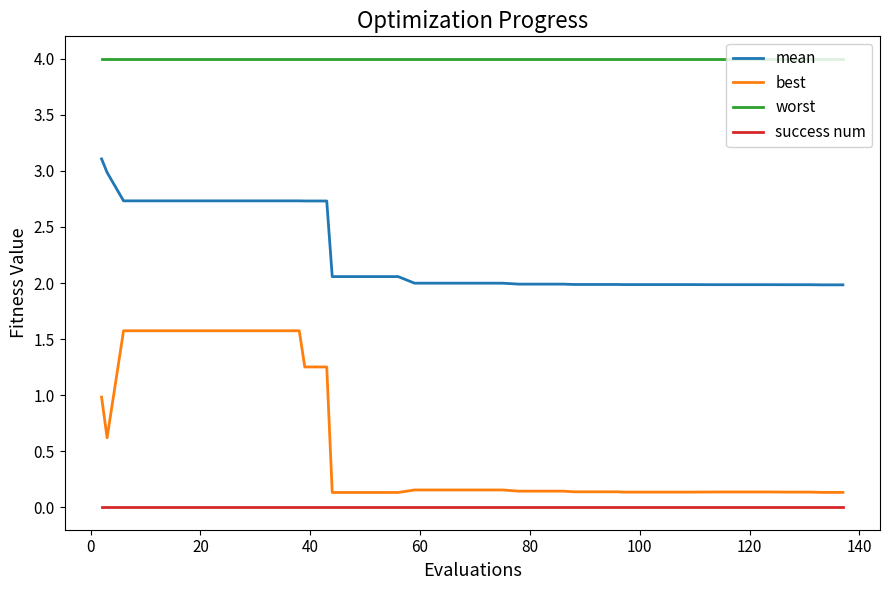

Which series has the widest spread of values?

best